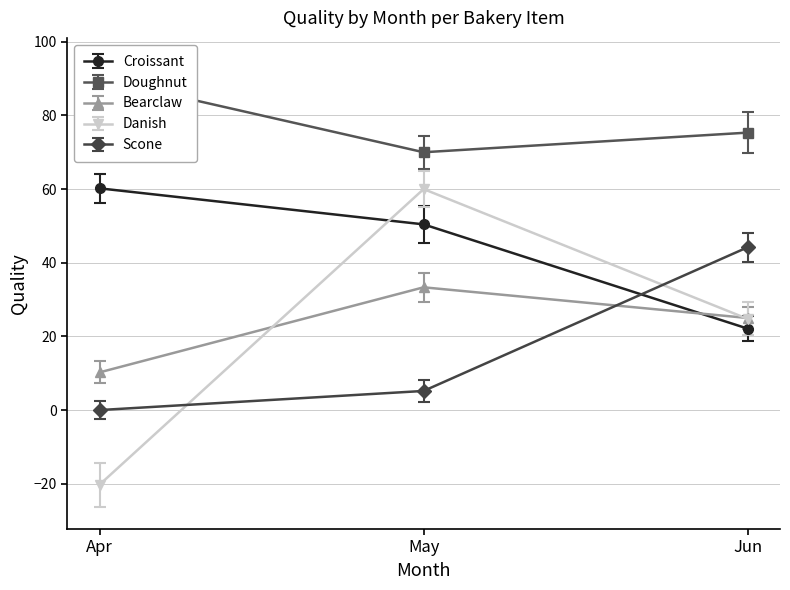

What is the smallest value displayed?

-20.2